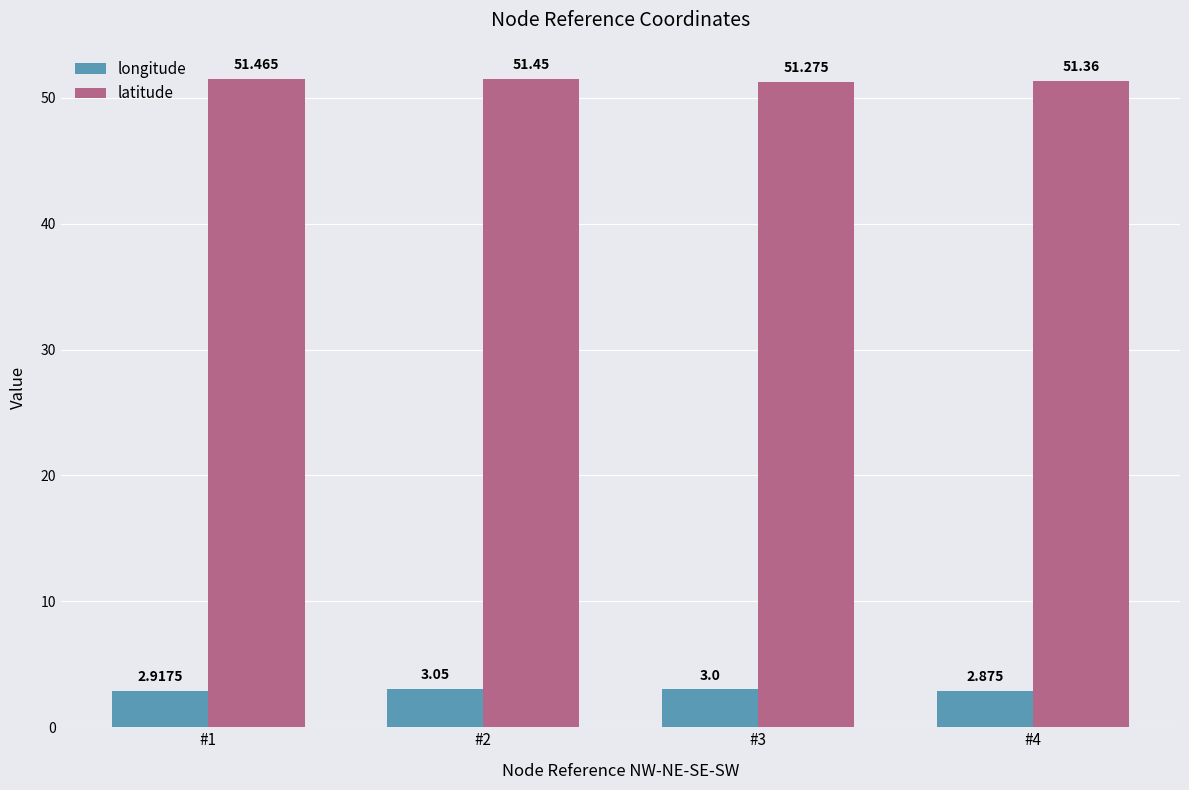

Which series has the widest spread of values?

latitude